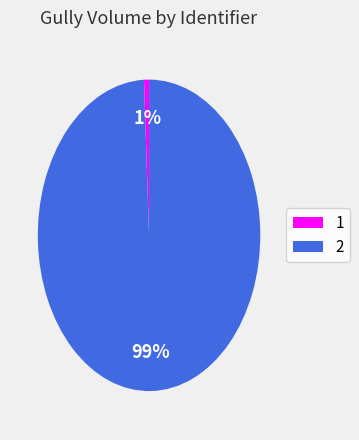

To the nearest percent, what is the average slice percentage?

50%